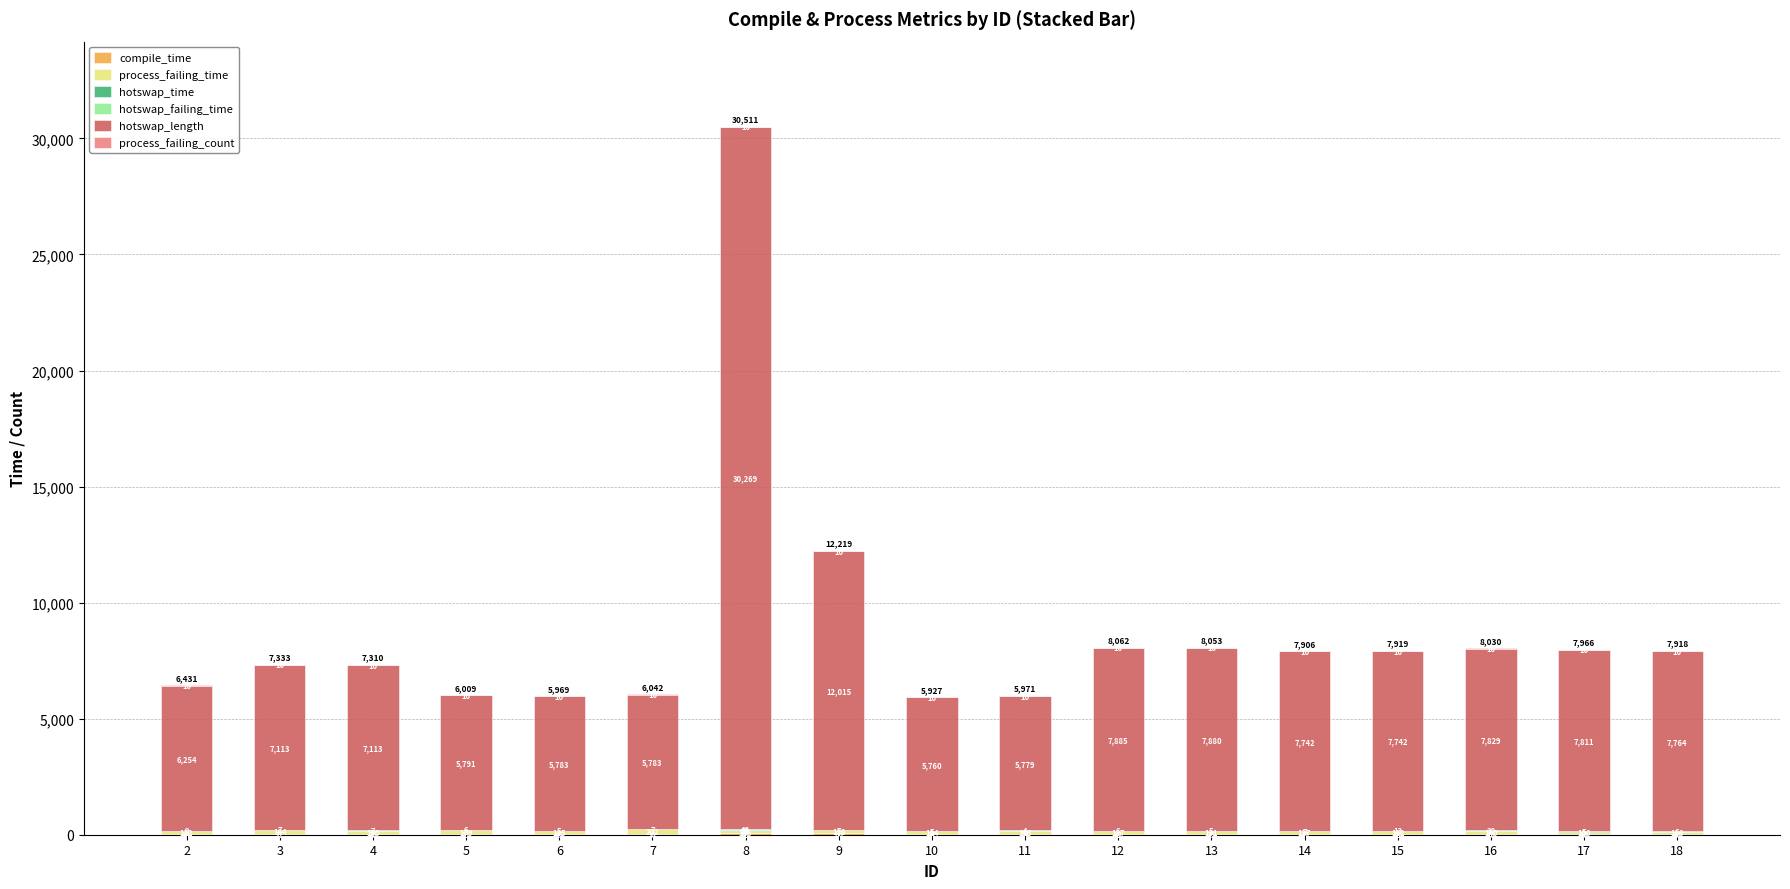

At which category is the sum across all series the highest?

8